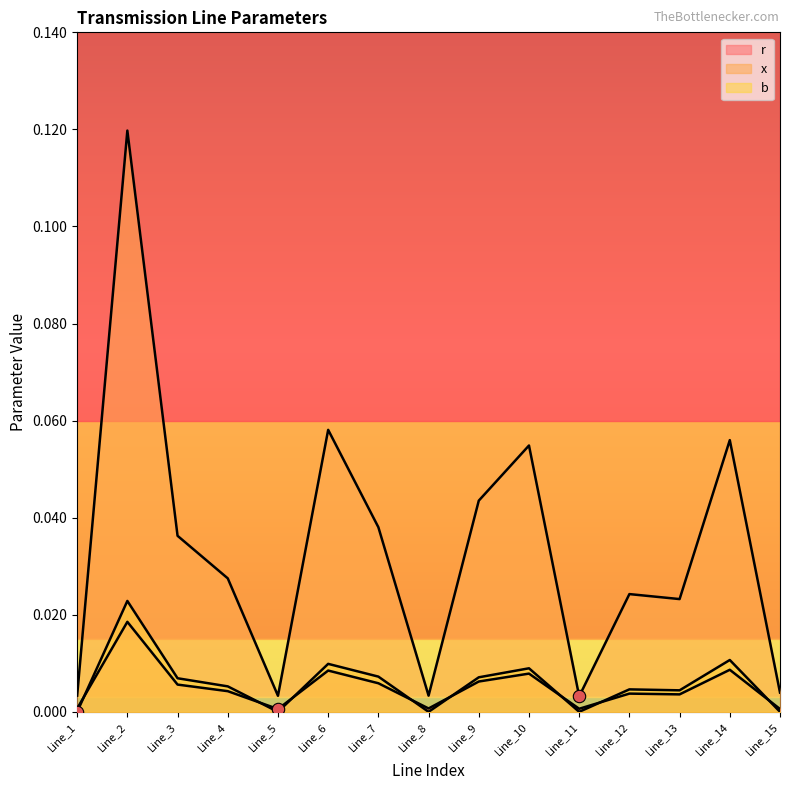

Which series has the largest Y range (max minus min)?

x